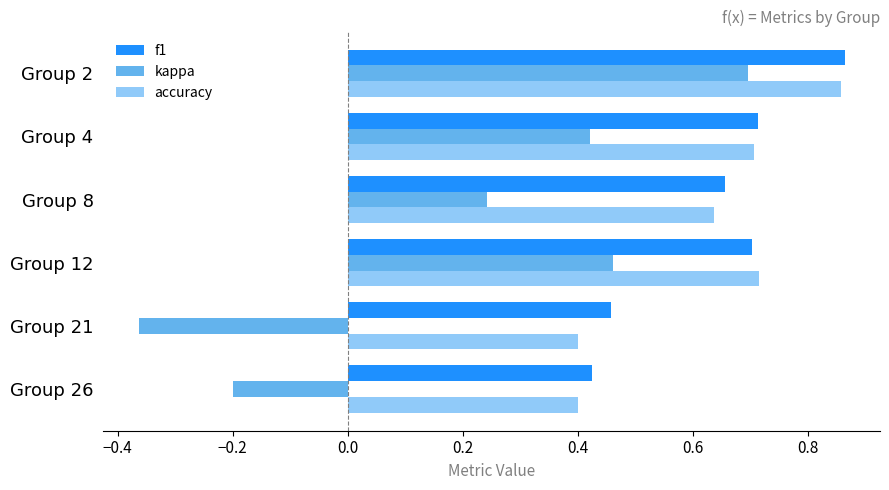

At which category does the chart reach its minimum across all series?

Group 21